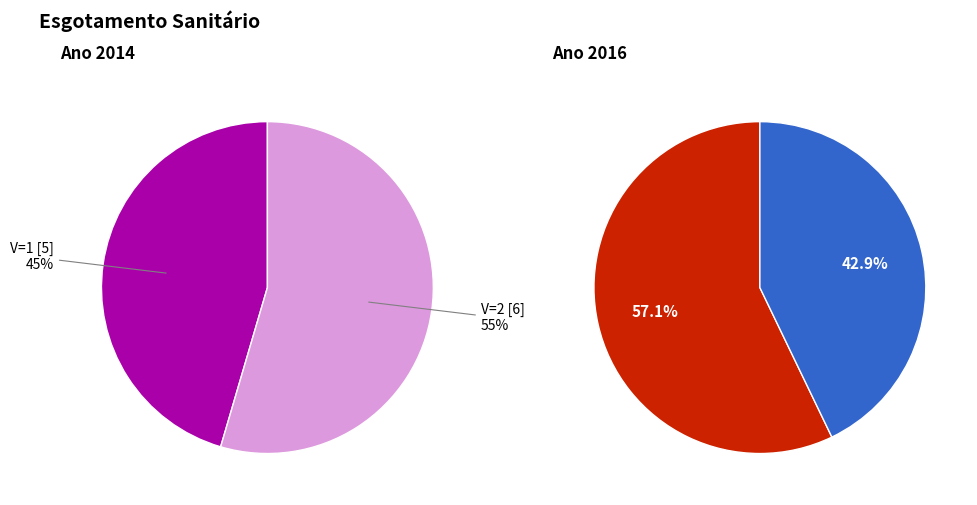

Between 3 and 6, which is larger?

6